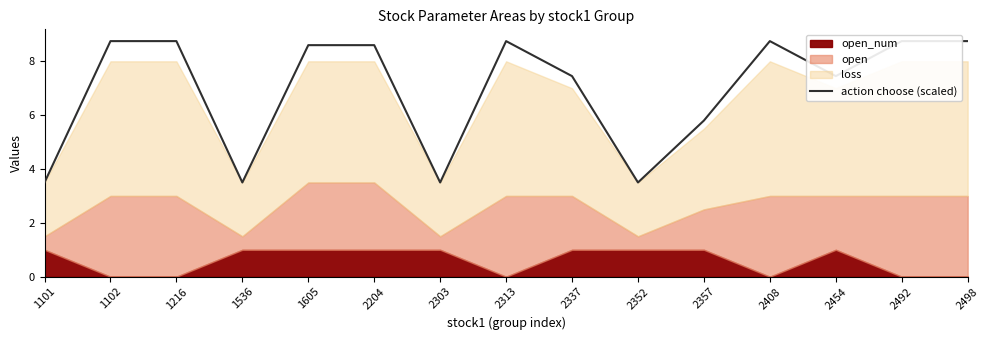

What value does the data have at 2408?

8.8